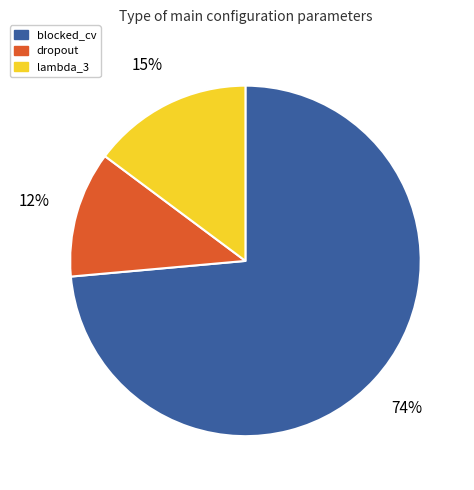

To the nearest percent, what is the difference between the dropout and lambda_3 slice percentages?

3%